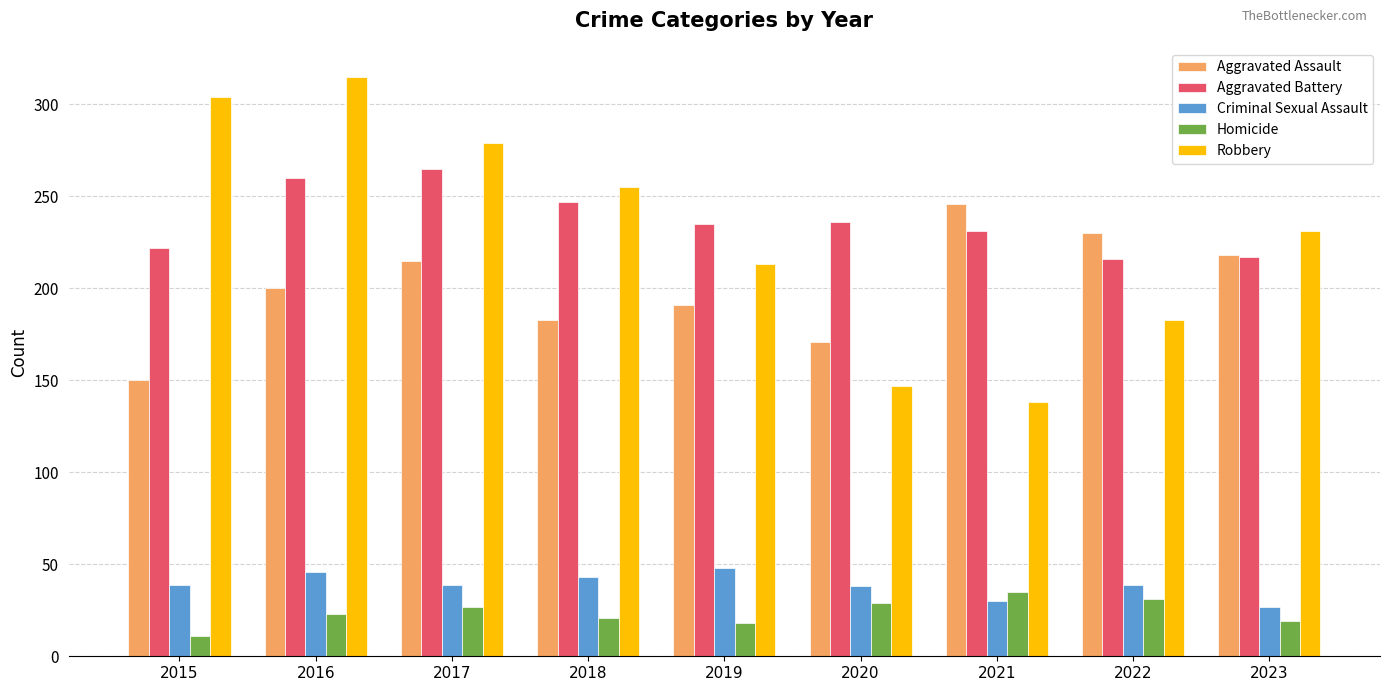

What is the sum of the Criminal Sexual Assault values at 2017 and 2016?

85